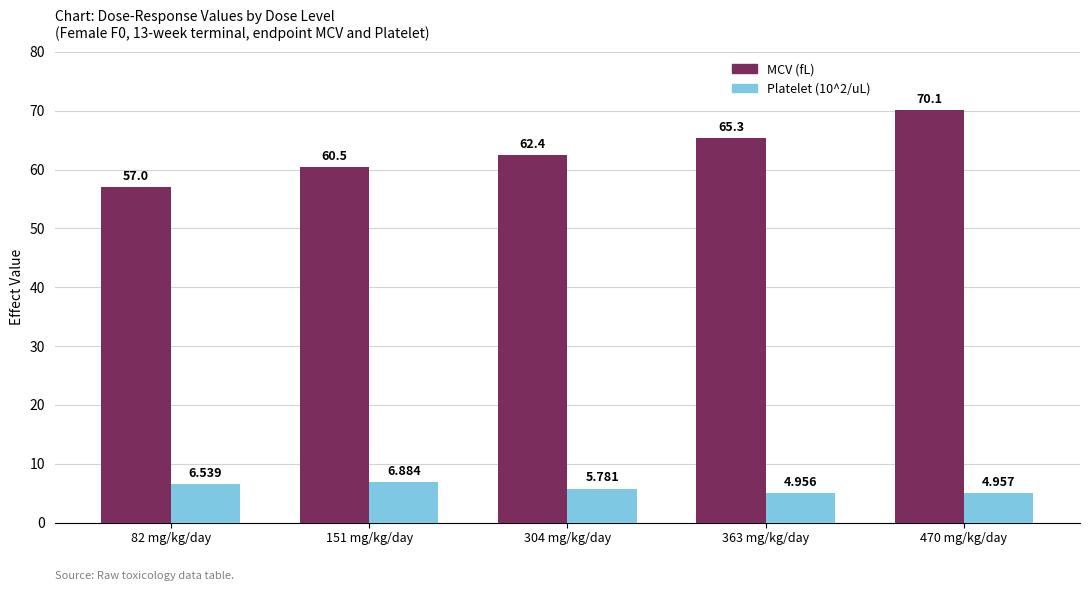

Which series has the largest total across all categories?

MCV (fL)